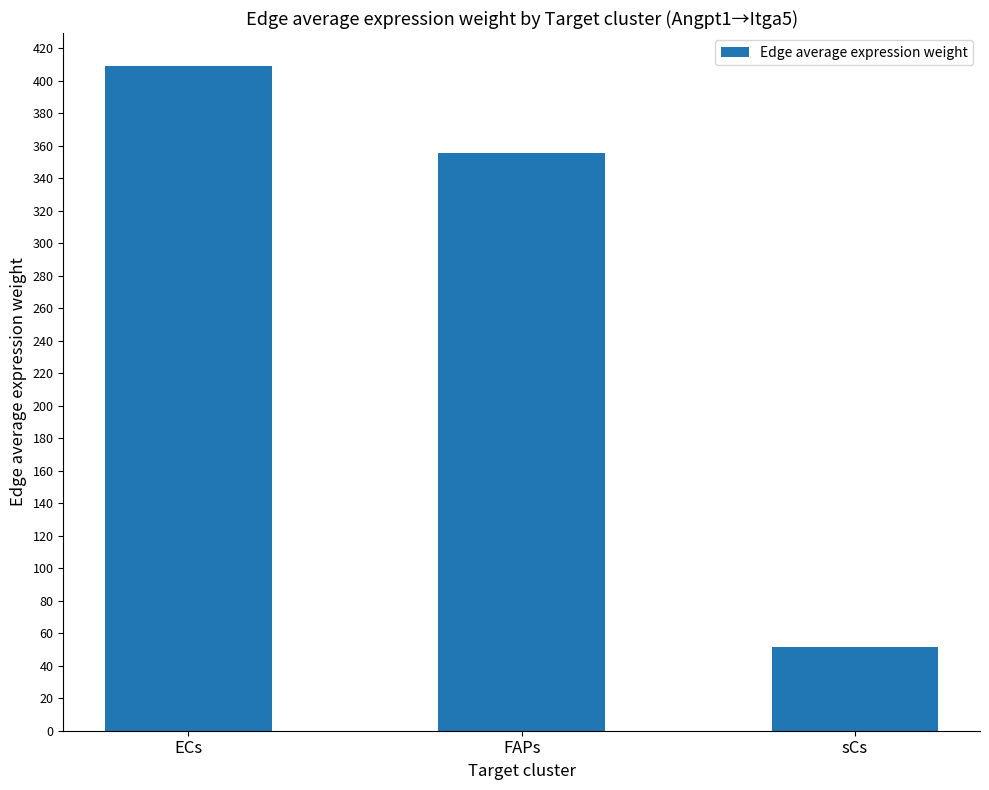

The value at sCs is 23.0. True or false?

False